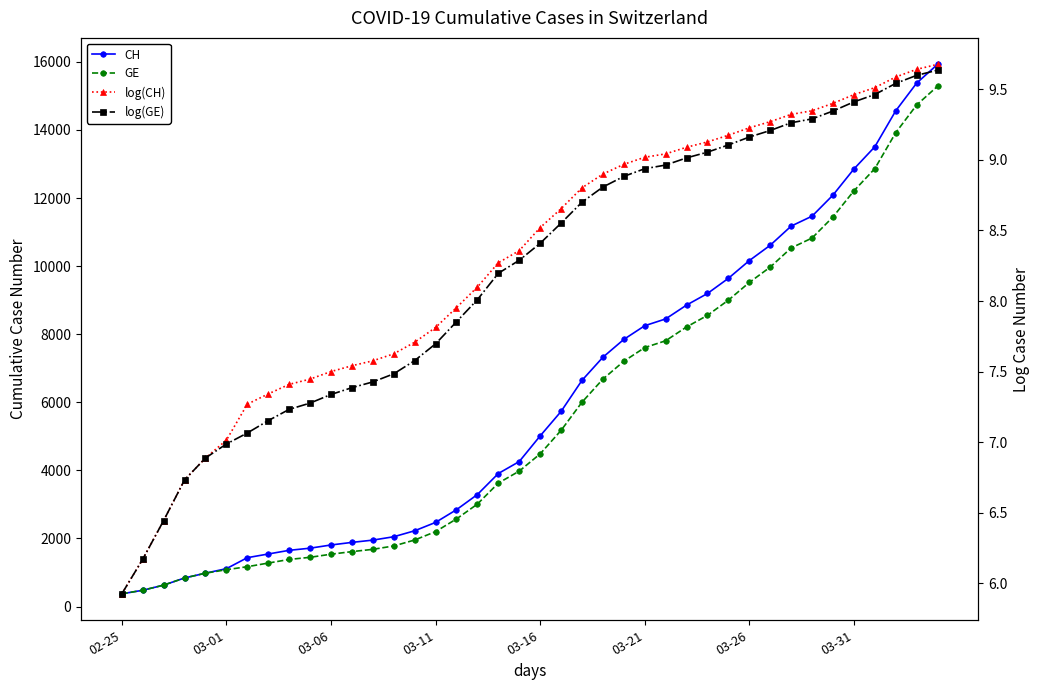

True or false: log(GE) and GE cross at least once.

False